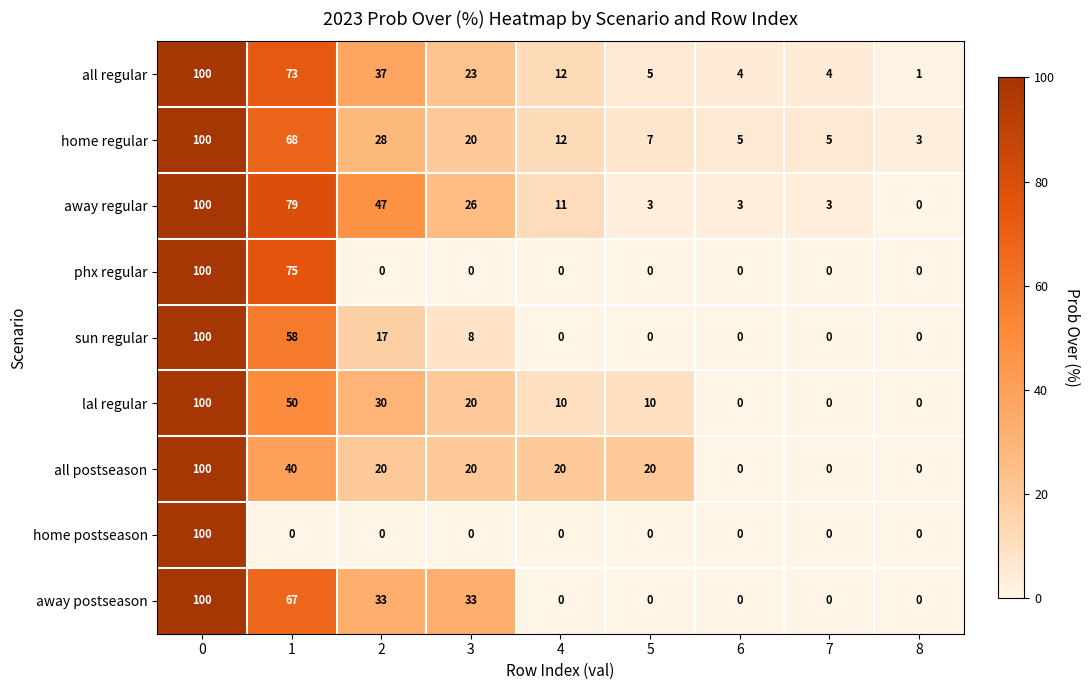

What is the difference between the highest and lowest values at 8?

3